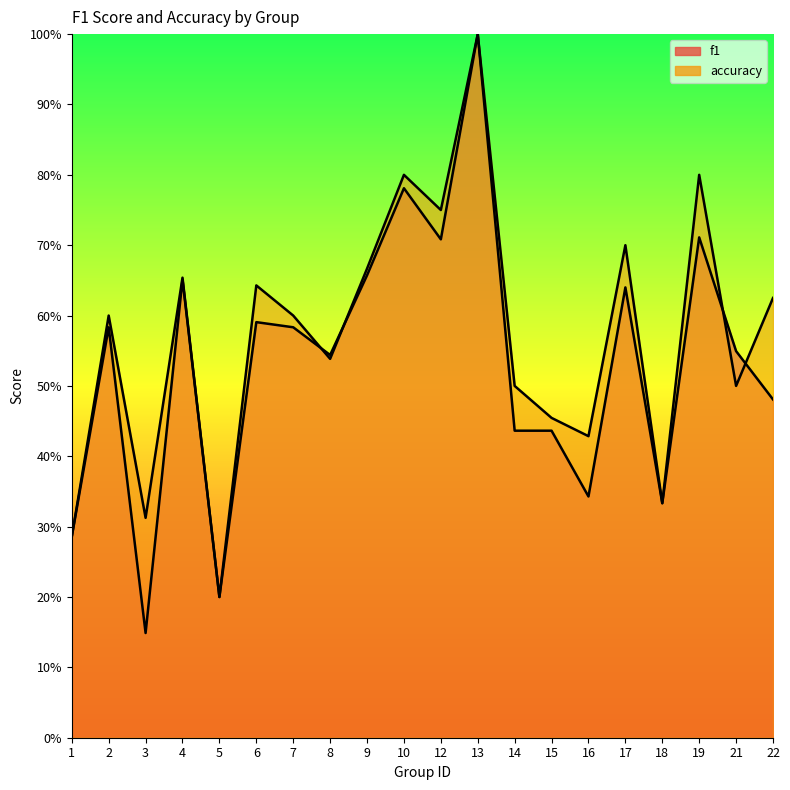

Is the value of f1 at 8 greater than the value of accuracy at 21?

Yes